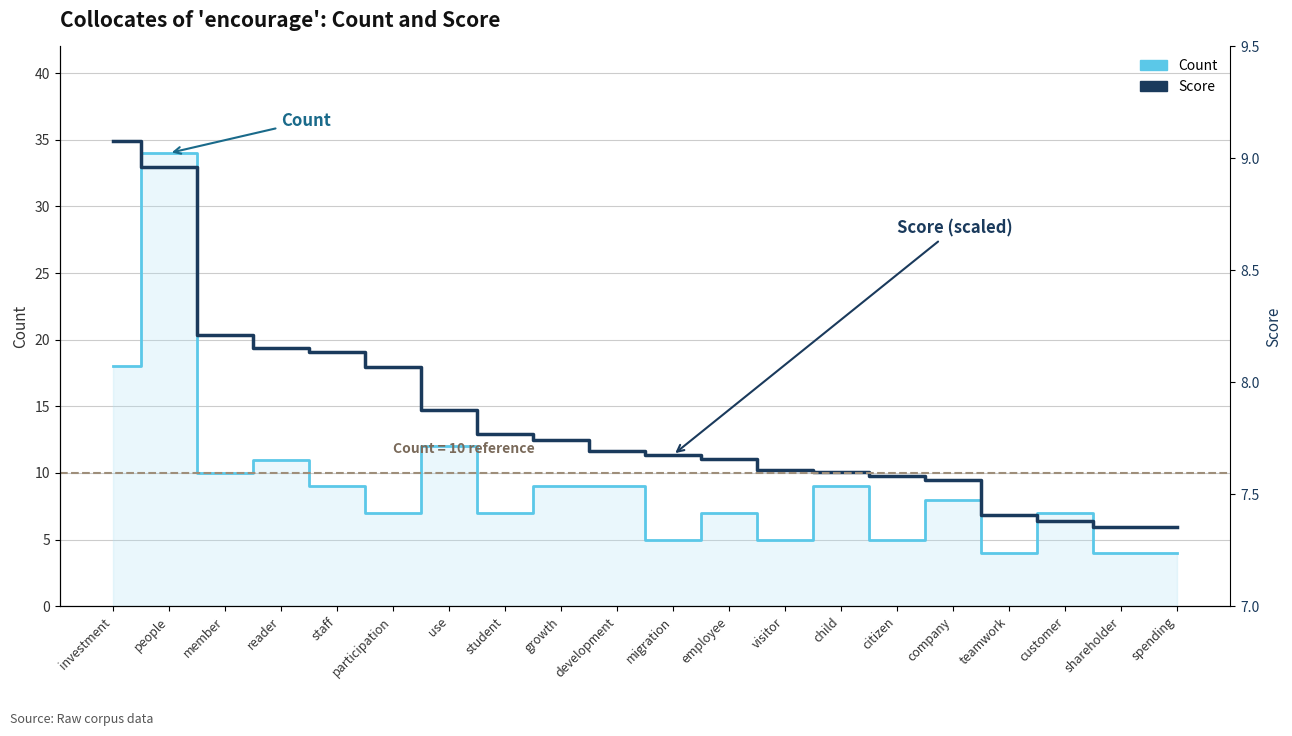

Which category has the lowest value in the Count series?

teamwork